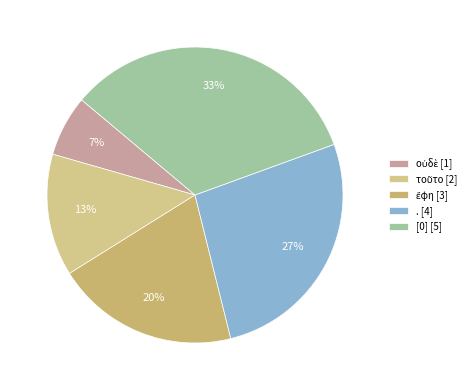

How many slices are in this pie chart?

5